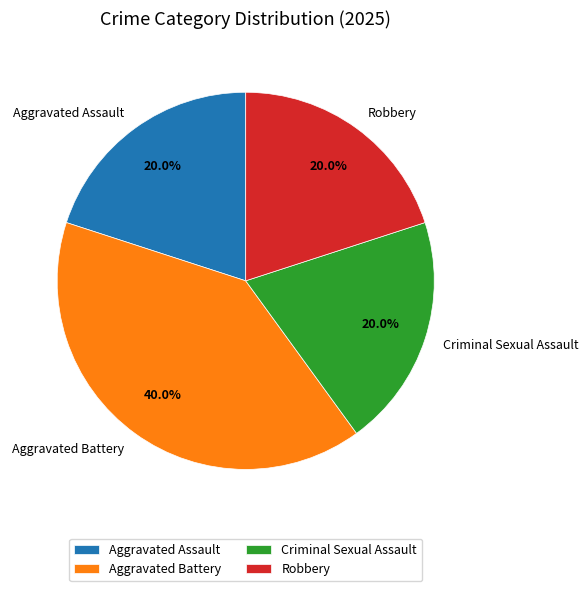

Which slice is the largest?

Aggravated Battery